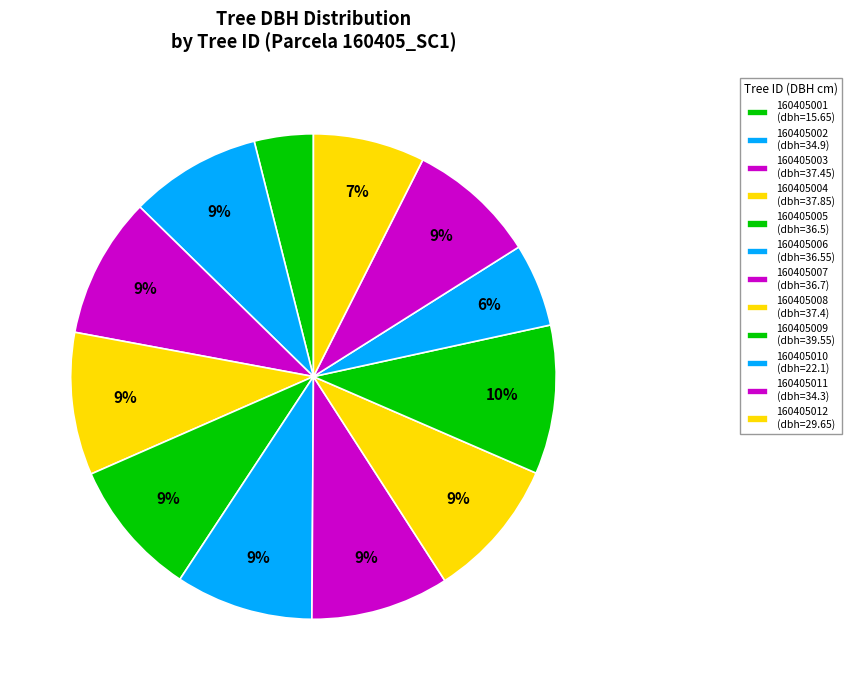

What percentage is NOT represented by 160405002?

91.2%